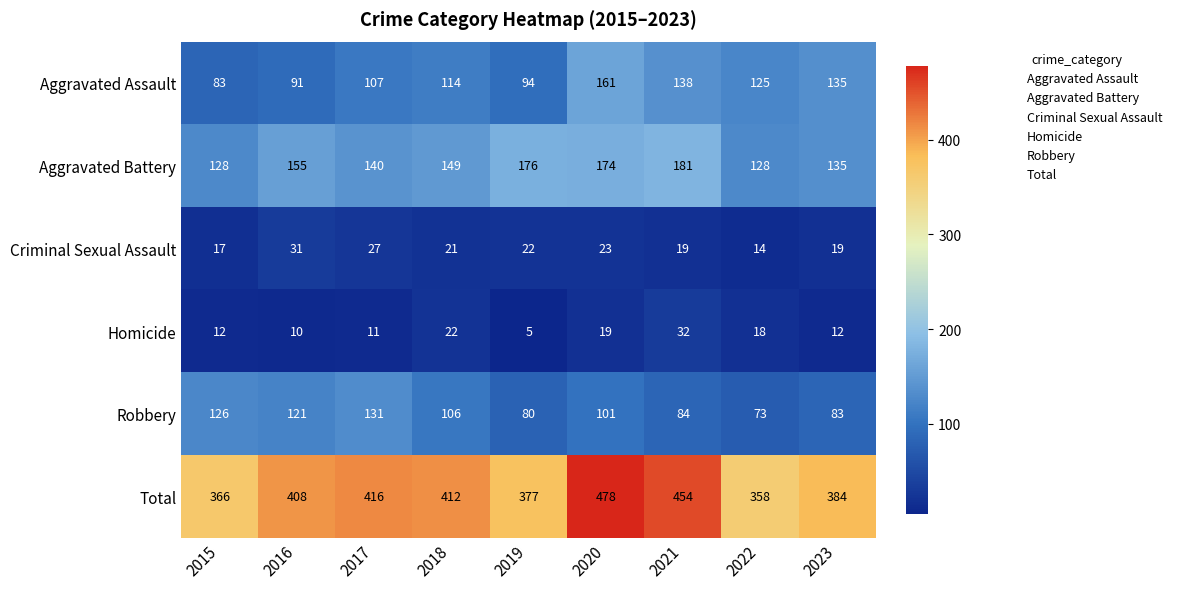

Count the number of data series in this chart.

6